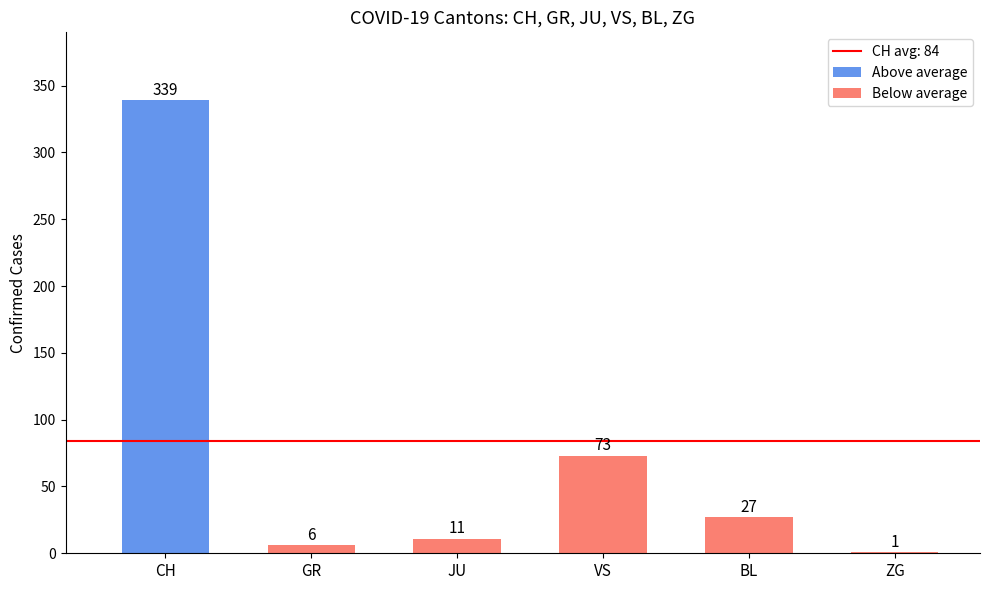

Which category has the highest value across all series?

CH